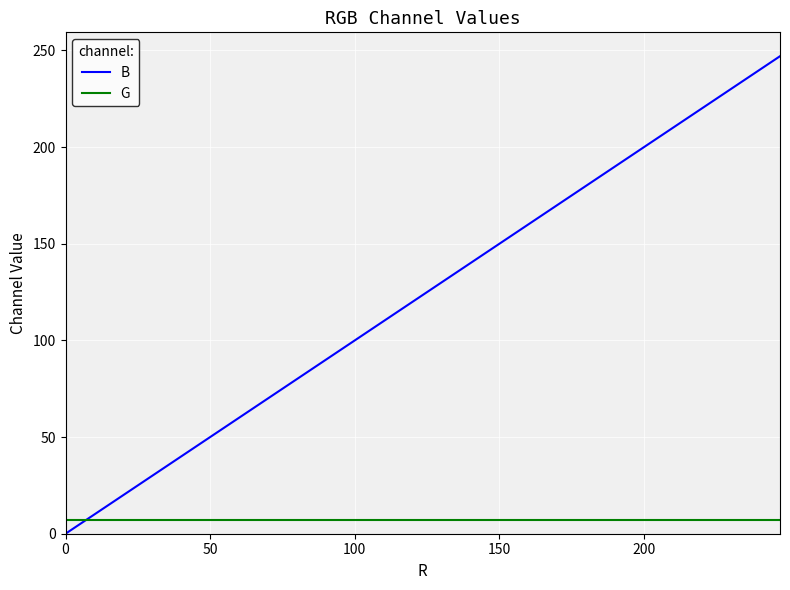

How many lines are shown in the chart?

2